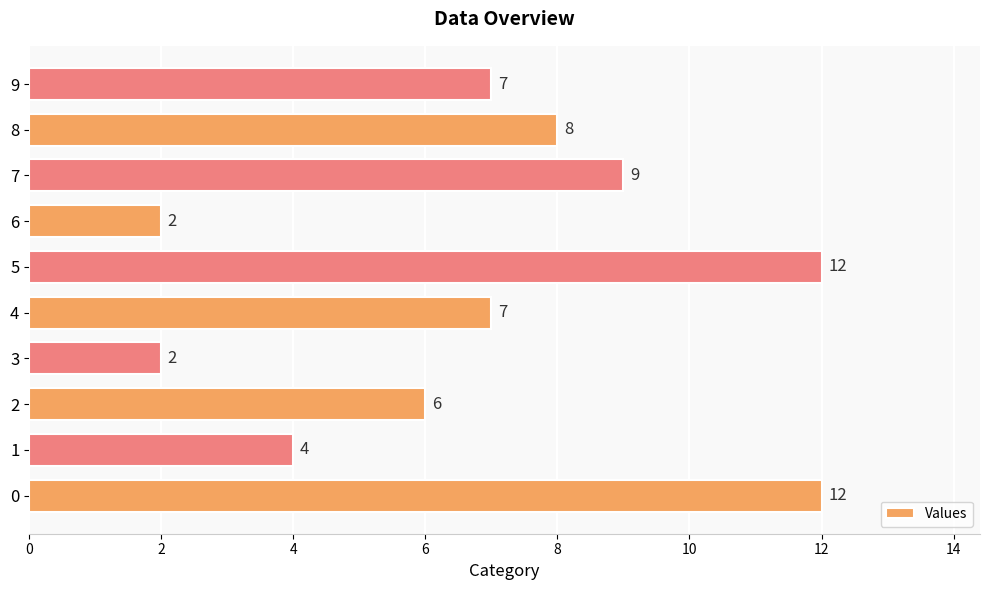

Reading top to bottom, extract all data points from this chart.

9=7	8=8	7=9	6=2	5=12	4=7	3=2	2=6	1=4	0=12